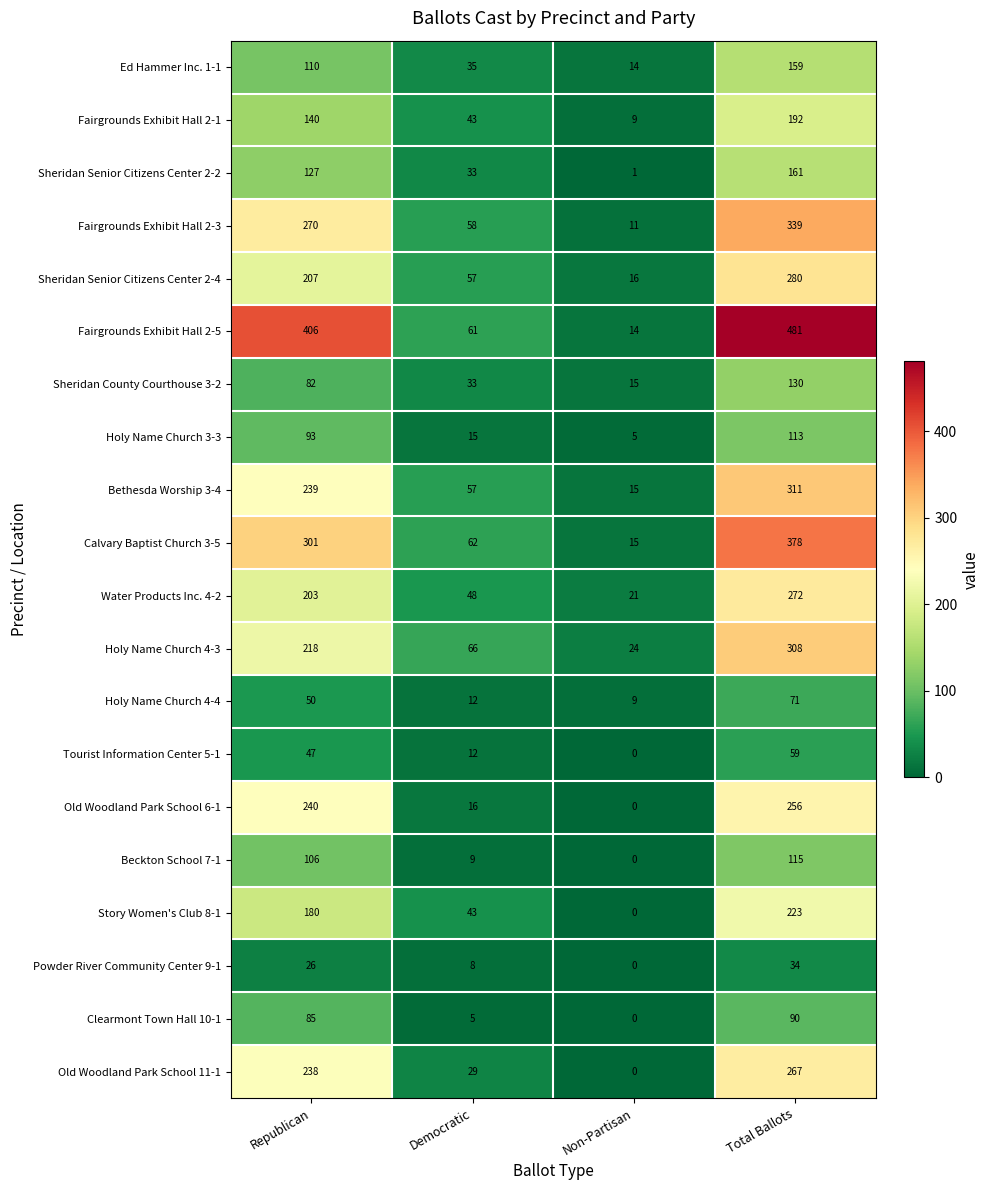

Is it true that Old Woodland Park School 6-1 equals 26 at Democratic?

False